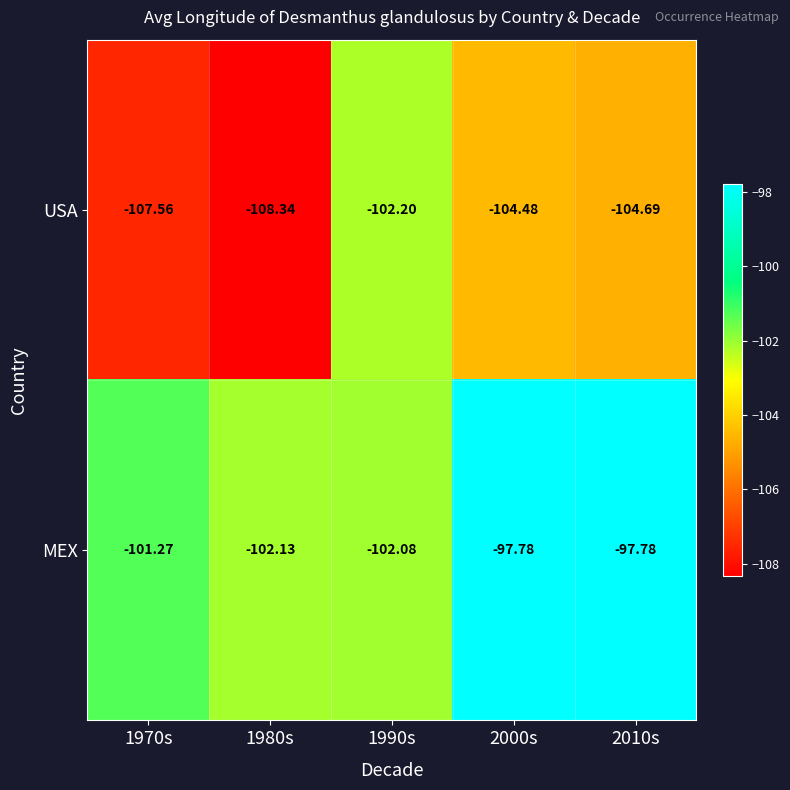

Which series changed the most between 1970s and 2000s?

MEX